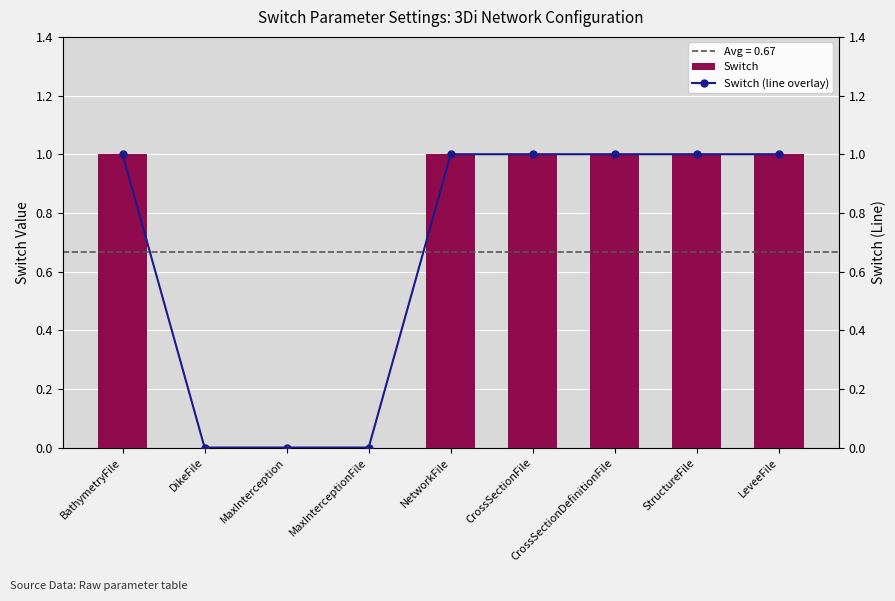

Which series has the largest range (max minus min)?

Switch